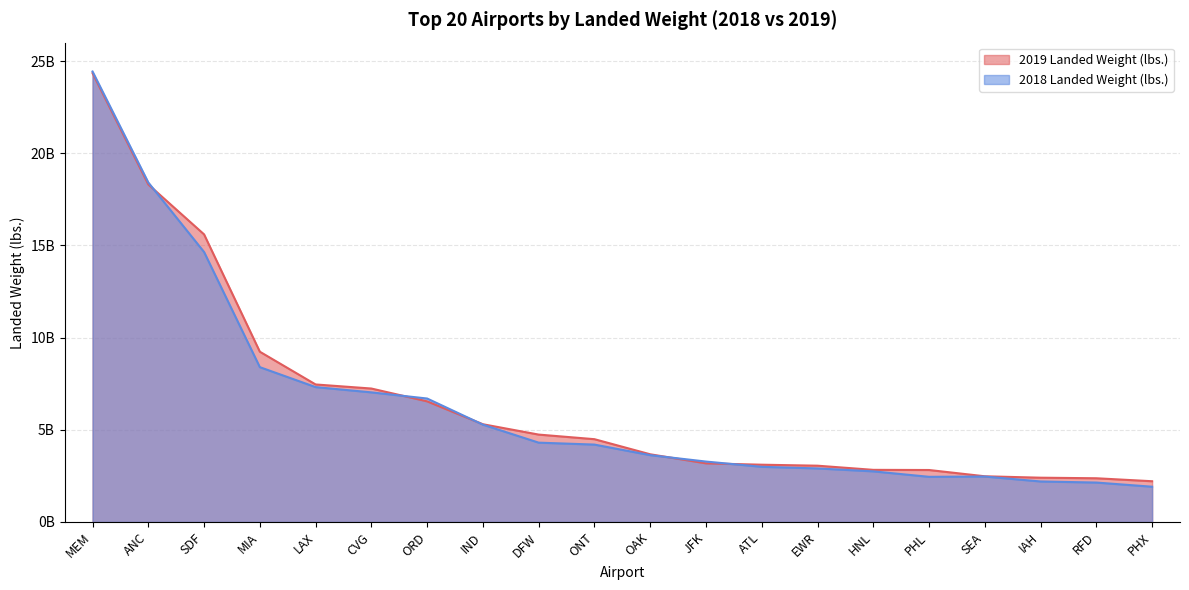

Does the chart display data point markers on the line(s)?

No